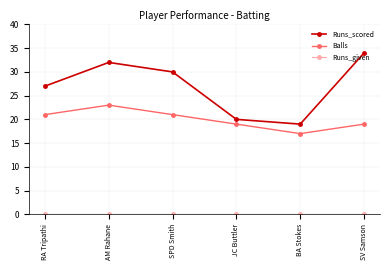

Between SPD Smith and JC Buttler, which series saw the biggest shift?

Runs_scored